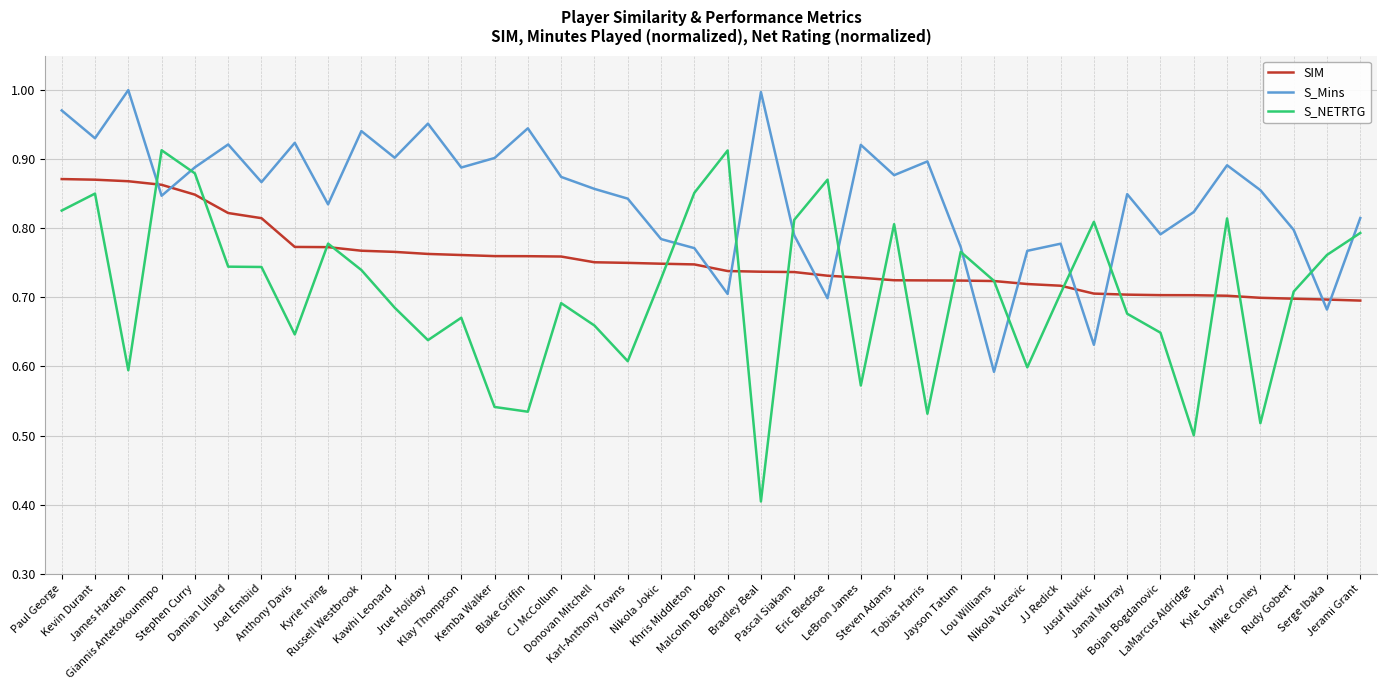

Which series has the largest total across all categories?

S_Mins